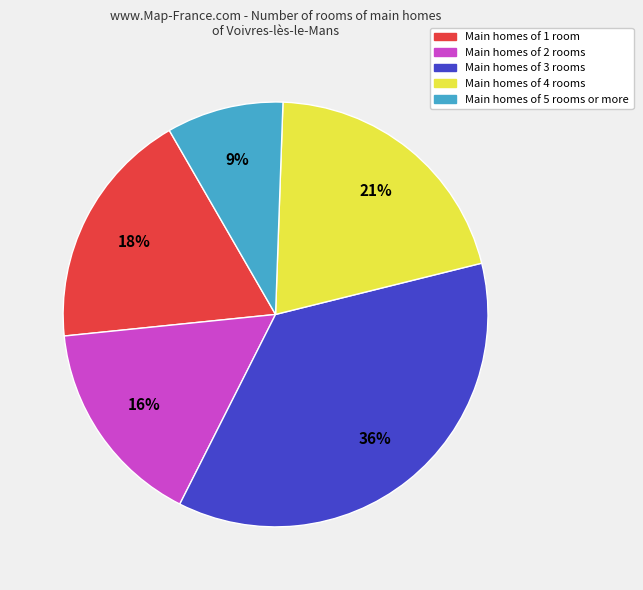

To the nearest percent, what is the average slice percentage?

20%